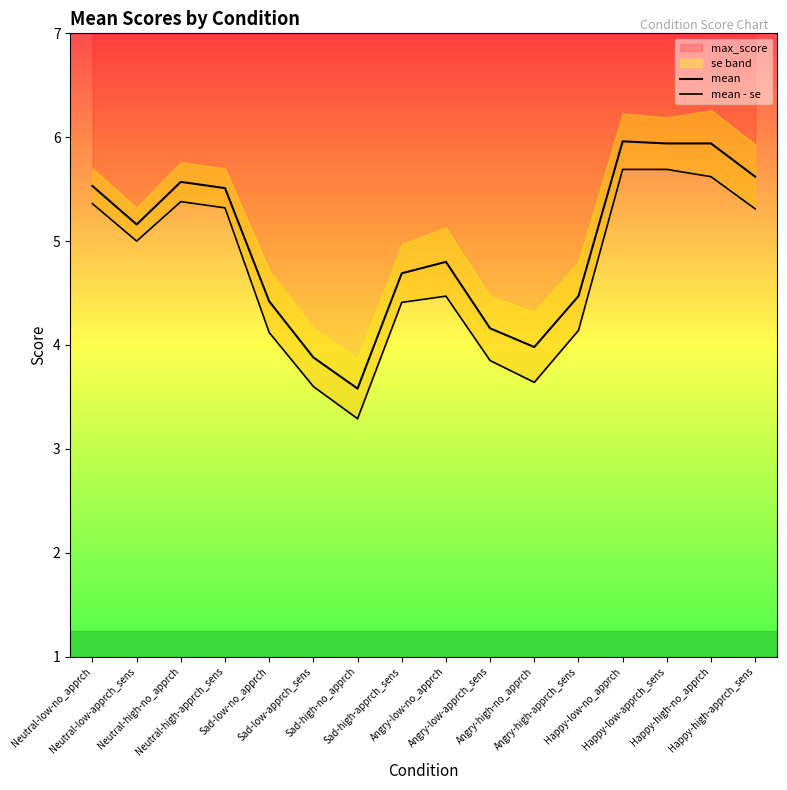

In mean - se, how many points are higher than both neighbors (excluding endpoints)?

3